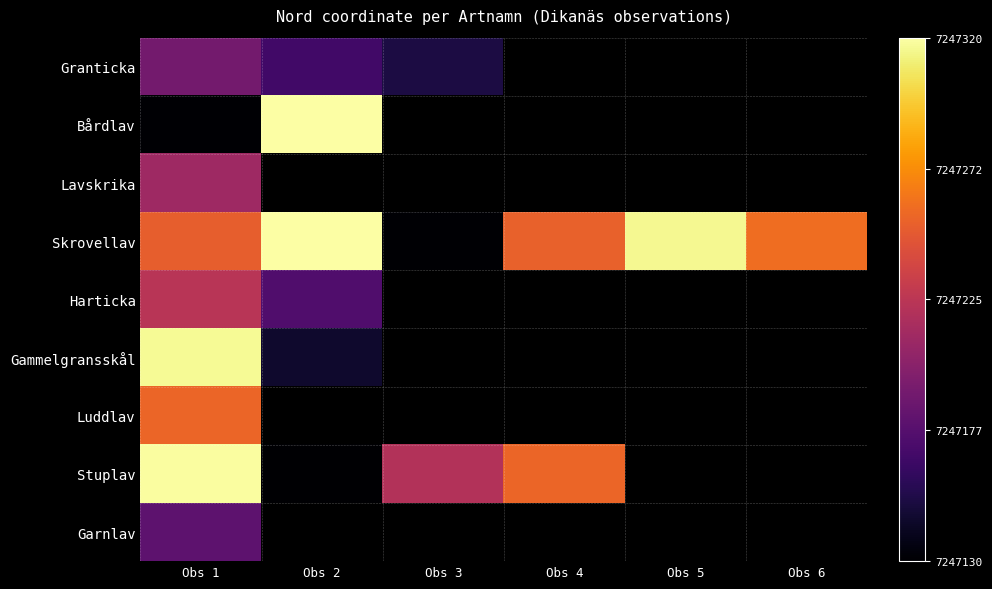

What is the difference between the maximum and minimum values in the Stuplav series?

189.0